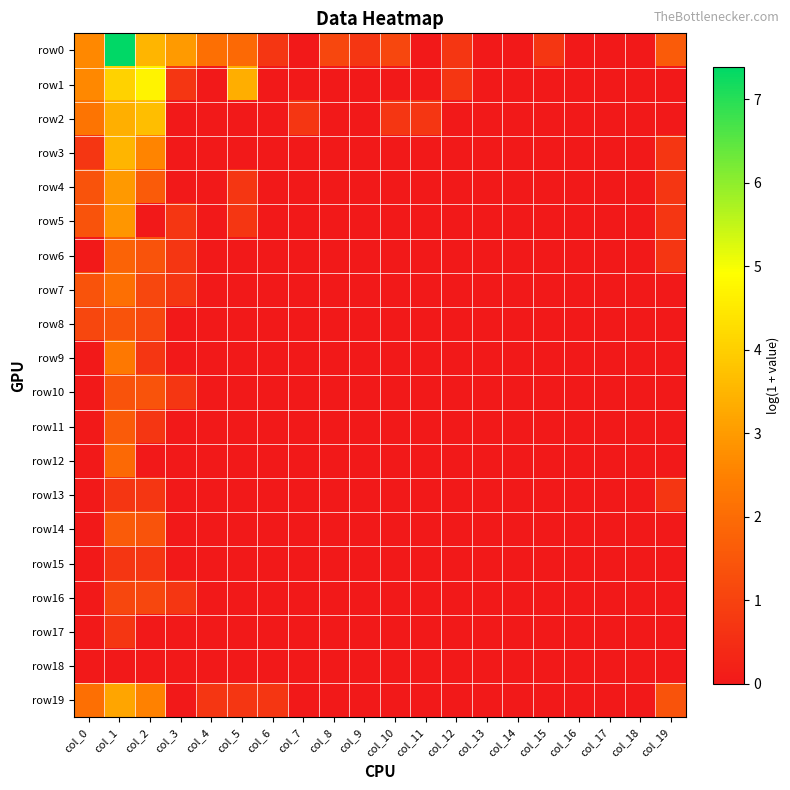

Reading left to right, transcribe all the data shown in this chart.

row0: col_0=2.6	col_1=7.4	col_2=3.5	col_3=3.0	col_4=2.1	col_5=1.9	col_6=0.7	col_7=0.0	col_8=1.1	col_9=0.7	col_10=1.1	col_11=0.0	col_12=0.7	col_13=0.0	col_14=0.0	col_15=0.7	col_16=0.0	col_17=0.0	col_18=0.0	col_19=1.6
row1: col_0=2.6	col_1=4.1	col_2=4.7	col_3=0.7	col_4=0.0	col_5=3.4	col_6=0.0	col_7=0.0	col_8=0.0	col_9=0.0	col_10=0.0	col_11=0.0	col_12=0.7	col_13=0.0	col_14=0.0	col_15=0.0	col_16=0.0	col_17=0.0	col_18=0.0	col_19=0.0
row2: col_0=2.2	col_1=3.4	col_2=3.7	col_3=0.0	col_4=0.0	col_5=0.0	col_6=0.0	col_7=0.7	col_8=0.0	col_9=0.0	col_10=0.7	col_11=0.7	col_12=0.0	col_13=0.0	col_14=0.0	col_15=0.0	col_16=0.0	col_17=0.0	col_18=0.0	col_19=0.0
row3: col_0=0.7	col_1=3.5	col_2=2.6	col_3=0.0	col_4=0.0	col_5=0.0	col_6=0.0	col_7=0.0	col_8=0.0	col_9=0.0	col_10=0.0	col_11=0.0	col_12=0.0	col_13=0.0	col_14=0.0	col_15=0.0	col_16=0.0	col_17=0.0	col_18=0.0	col_19=0.7
row4: col_0=1.4	col_1=2.9	col_2=1.6	col_3=0.0	col_4=0.0	col_5=0.7	col_6=0.0	col_7=0.0	col_8=0.0	col_9=0.0	col_10=0.0	col_11=0.0	col_12=0.0	col_13=0.0	col_14=0.0	col_15=0.0	col_16=0.0	col_17=0.0	col_18=0.0	col_19=0.7
row5: col_0=1.4	col_1=2.9	col_2=0.0	col_3=0.7	col_4=0.0	col_5=0.7	col_6=0.0	col_7=0.0	col_8=0.0	col_9=0.0	col_10=0.0	col_11=0.0	col_12=0.0	col_13=0.0	col_14=0.0	col_15=0.0	col_16=0.0	col_17=0.0	col_18=0.0	col_19=0.7
row6: col_0=0.0	col_1=1.8	col_2=1.4	col_3=0.7	col_4=0.0	col_5=0.0	col_6=0.0	col_7=0.0	col_8=0.0	col_9=0.0	col_10=0.0	col_11=0.0	col_12=0.0	col_13=0.0	col_14=0.0	col_15=0.0	col_16=0.0	col_17=0.0	col_18=0.0	col_19=0.7
row7: col_0=1.4	col_1=2.1	col_2=1.1	col_3=0.7	col_4=0.0	col_5=0.0	col_6=0.0	col_7=0.0	col_8=0.0	col_9=0.0	col_10=0.0	col_11=0.0	col_12=0.0	col_13=0.0	col_14=0.0	col_15=0.0	col_16=0.0	col_17=0.0	col_18=0.0	col_19=0.0
row8: col_0=1.1	col_1=1.4	col_2=1.1	col_3=0.0	col_4=0.0	col_5=0.0	col_6=0.0	col_7=0.0	col_8=0.0	col_9=0.0	col_10=0.0	col_11=0.0	col_12=0.0	col_13=0.0	col_14=0.0	col_15=0.0	col_16=0.0	col_17=0.0	col_18=0.0	col_19=0.0
row9: col_0=0.0	col_1=2.3	col_2=0.7	col_3=0.0	col_4=0.0	col_5=0.0	col_6=0.0	col_7=0.0	col_8=0.0	col_9=0.0	col_10=0.0	col_11=0.0	col_12=0.0	col_13=0.0	col_14=0.0	col_15=0.0	col_16=0.0	col_17=0.0	col_18=0.0	col_19=0.0
row10: col_0=0.0	col_1=1.4	col_2=1.4	col_3=0.7	col_4=0.0	col_5=0.0	col_6=0.0	col_7=0.0	col_8=0.0	col_9=0.0	col_10=0.0	col_11=0.0	col_12=0.0	col_13=0.0	col_14=0.0	col_15=0.0	col_16=0.0	col_17=0.0	col_18=0.0	col_19=0.0
row11: col_0=0.0	col_1=1.6	col_2=0.7	col_3=0.0	col_4=0.0	col_5=0.0	col_6=0.0	col_7=0.0	col_8=0.0	col_9=0.0	col_10=0.0	col_11=0.0	col_12=0.0	col_13=0.0	col_14=0.0	col_15=0.0	col_16=0.0	col_17=0.0	col_18=0.0	col_19=0.0
row12: col_0=0.0	col_1=1.9	col_2=0.0	col_3=0.0	col_4=0.0	col_5=0.0	col_6=0.0	col_7=0.0	col_8=0.0	col_9=0.0	col_10=0.0	col_11=0.0	col_12=0.0	col_13=0.0	col_14=0.0	col_15=0.0	col_16=0.0	col_17=0.0	col_18=0.0	col_19=0.0
row13: col_0=0.0	col_1=0.7	col_2=0.7	col_3=0.0	col_4=0.0	col_5=0.0	col_6=0.0	col_7=0.0	col_8=0.0	col_9=0.0	col_10=0.0	col_11=0.0	col_12=0.0	col_13=0.0	col_14=0.0	col_15=0.0	col_16=0.0	col_17=0.0	col_18=0.0	col_19=0.7
row14: col_0=0.0	col_1=1.6	col_2=1.4	col_3=0.0	col_4=0.0	col_5=0.0	col_6=0.0	col_7=0.0	col_8=0.0	col_9=0.0	col_10=0.0	col_11=0.0	col_12=0.0	col_13=0.0	col_14=0.0	col_15=0.0	col_16=0.0	col_17=0.0	col_18=0.0	col_19=0.0
row15: col_0=0.0	col_1=0.7	col_2=0.7	col_3=0.0	col_4=0.0	col_5=0.0	col_6=0.0	col_7=0.0	col_8=0.0	col_9=0.0	col_10=0.0	col_11=0.0	col_12=0.0	col_13=0.0	col_14=0.0	col_15=0.0	col_16=0.0	col_17=0.0	col_18=0.0	col_19=0.0
row16: col_0=0.0	col_1=1.1	col_2=1.1	col_3=0.7	col_4=0.0	col_5=0.0	col_6=0.0	col_7=0.0	col_8=0.0	col_9=0.0	col_10=0.0	col_11=0.0	col_12=0.0	col_13=0.0	col_14=0.0	col_15=0.0	col_16=0.0	col_17=0.0	col_18=0.0	col_19=0.0
row17: col_0=0.0	col_1=0.7	col_2=0.0	col_3=0.0	col_4=0.0	col_5=0.0	col_6=0.0	col_7=0.0	col_8=0.0	col_9=0.0	col_10=0.0	col_11=0.0	col_12=0.0	col_13=0.0	col_14=0.0	col_15=0.0	col_16=0.0	col_17=0.0	col_18=0.0	col_19=0.0
row18: col_0=0.0	col_1=0.0	col_2=0.0	col_3=0.0	col_4=0.0	col_5=0.0	col_6=0.0	col_7=0.0	col_8=0.0	col_9=0.0	col_10=0.0	col_11=0.0	col_12=0.0	col_13=0.0	col_14=0.0	col_15=0.0	col_16=0.0	col_17=0.0	col_18=0.0	col_19=0.0
row19: col_0=2.1	col_1=3.2	col_2=2.5	col_3=0.0	col_4=0.7	col_5=0.7	col_6=0.7	col_7=0.0	col_8=0.0	col_9=0.0	col_10=0.0	col_11=0.0	col_12=0.0	col_13=0.0	col_14=0.0	col_15=0.0	col_16=0.0	col_17=0.0	col_18=0.0	col_19=1.4